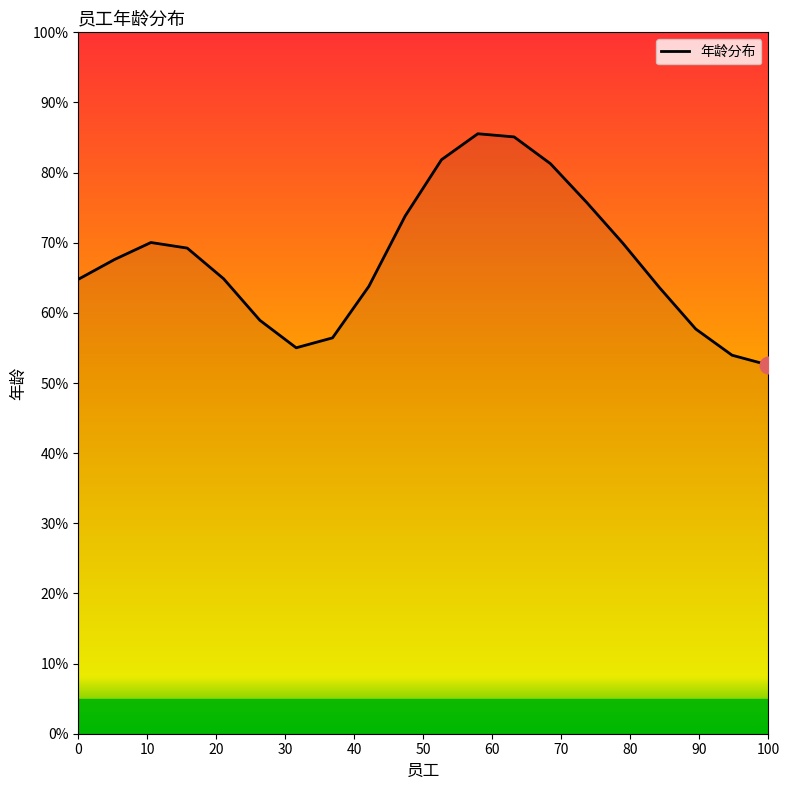

What is the smallest value displayed?

52.6